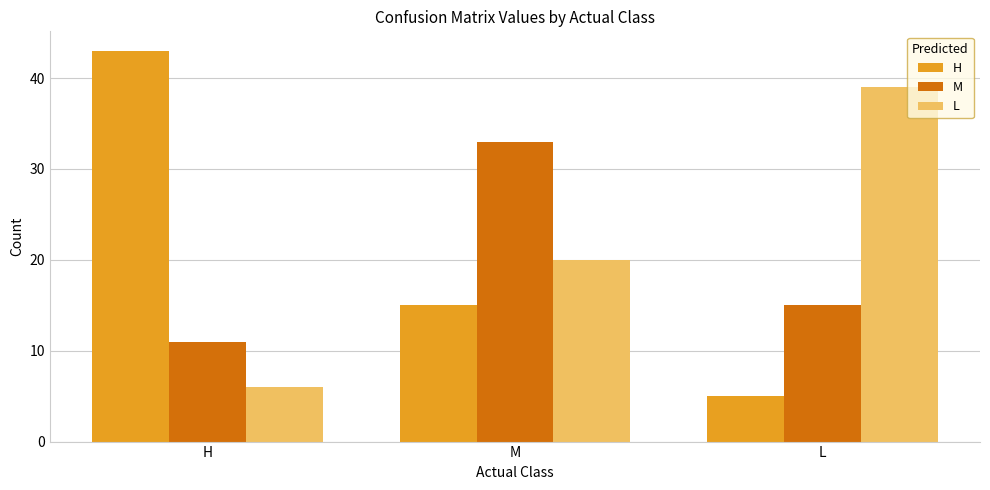

What is the highest value of the H series?

43